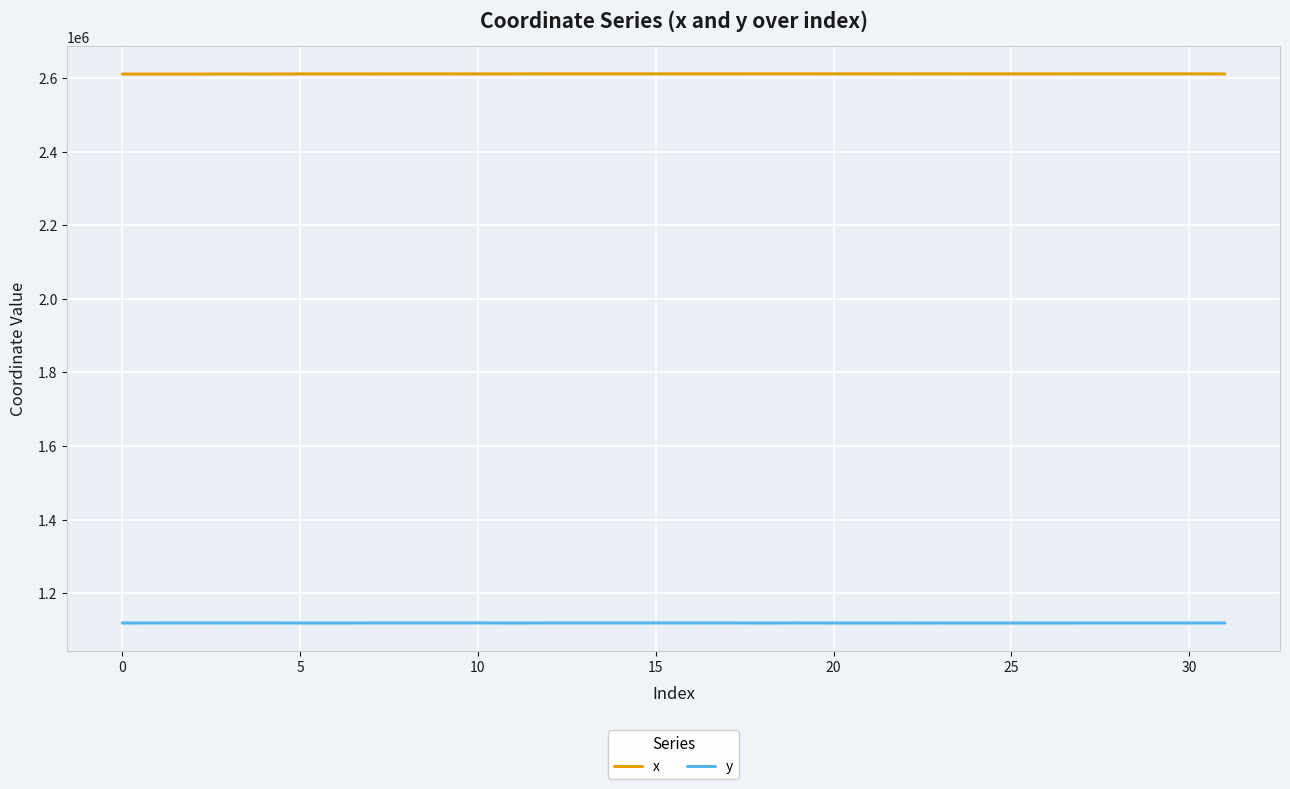

Which series has the largest total across all categories?

x